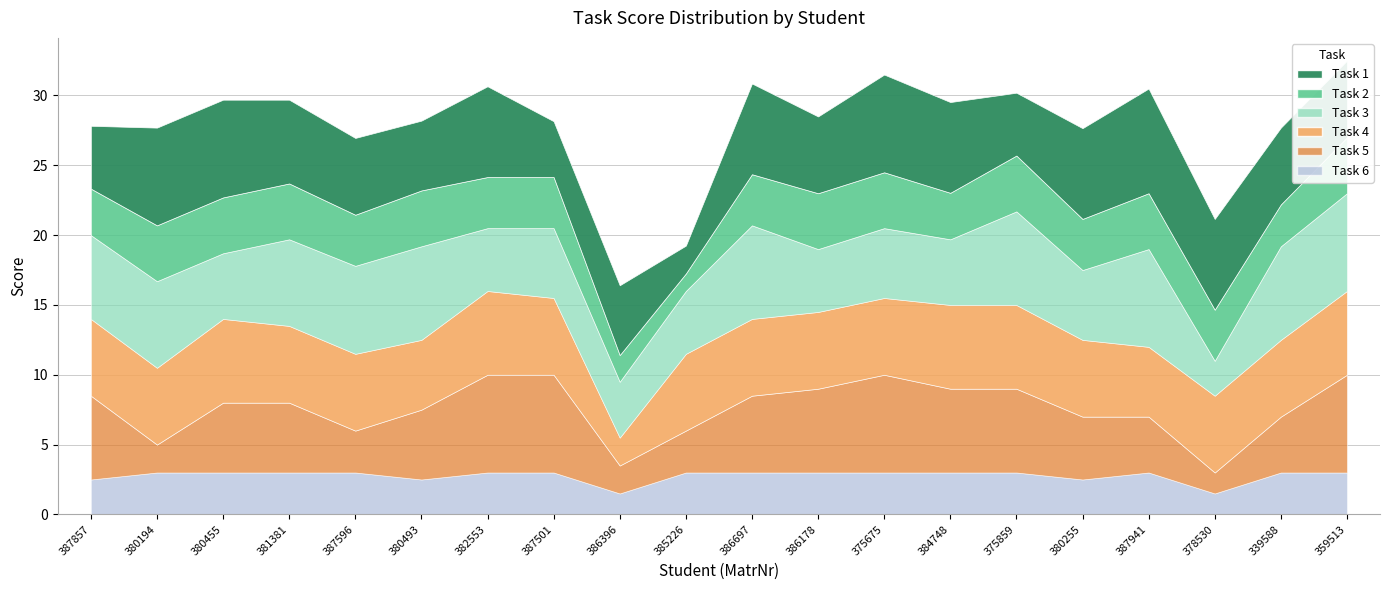

Rank the series by their maximum value, from lowest to highest.

Task 6, Task 2, Task 4, Task 3, Task 5, Task 1